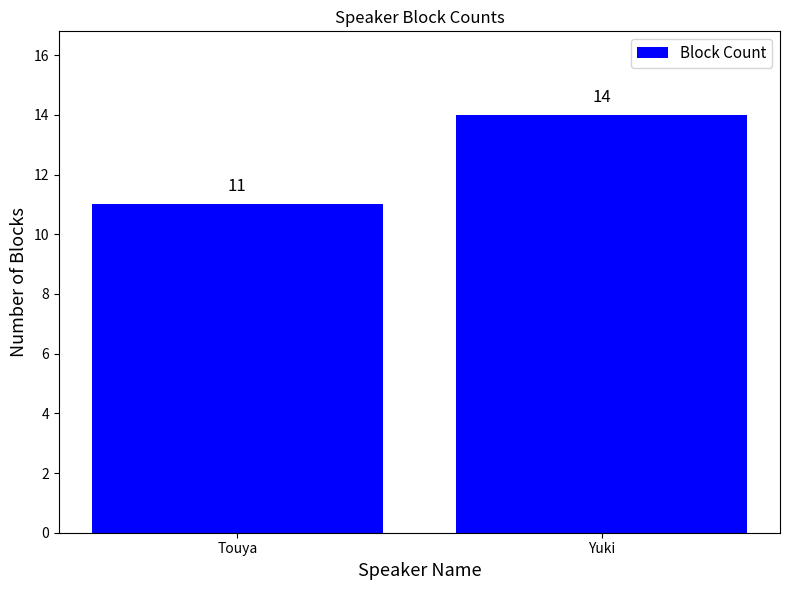

Where is the data nearest to the value 12?

Touya